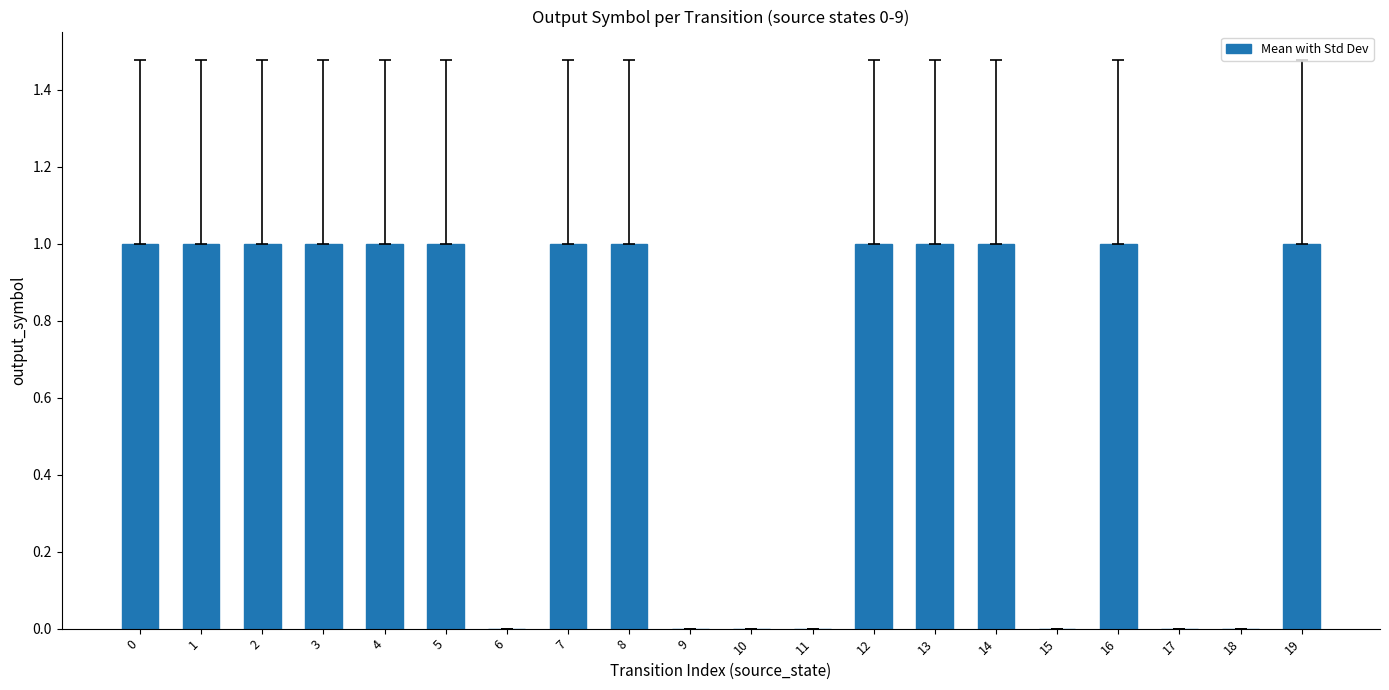

What is the ratio of the value at 16 to the value at 12?

1.0